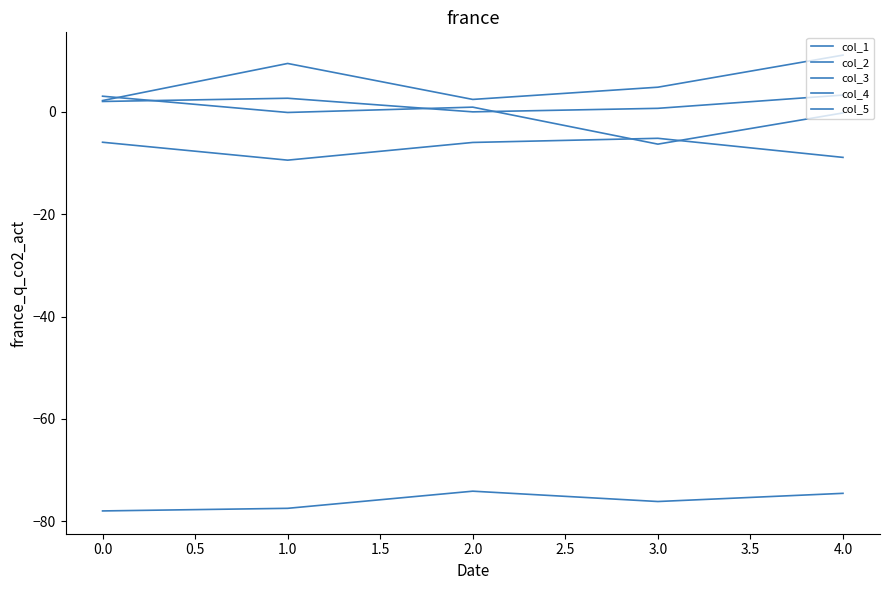

Does the chart have visible grid lines?

No